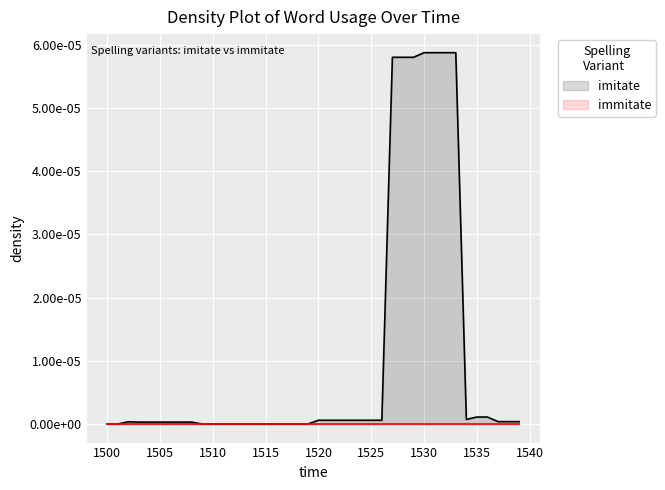

Is it true that the value at 1534 is 0.0?

False